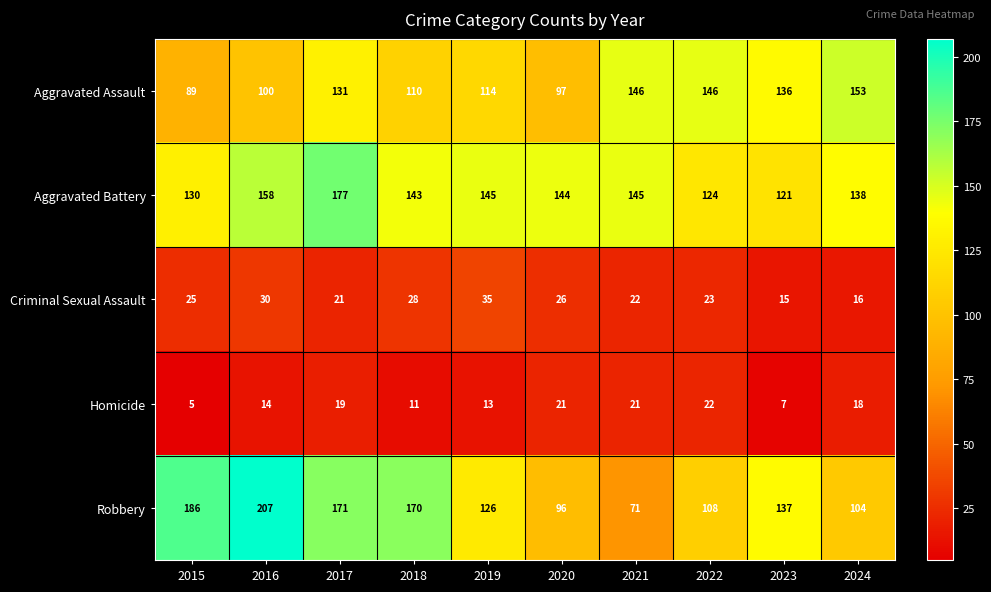

At how many categories does at least one series exceed 43?

10